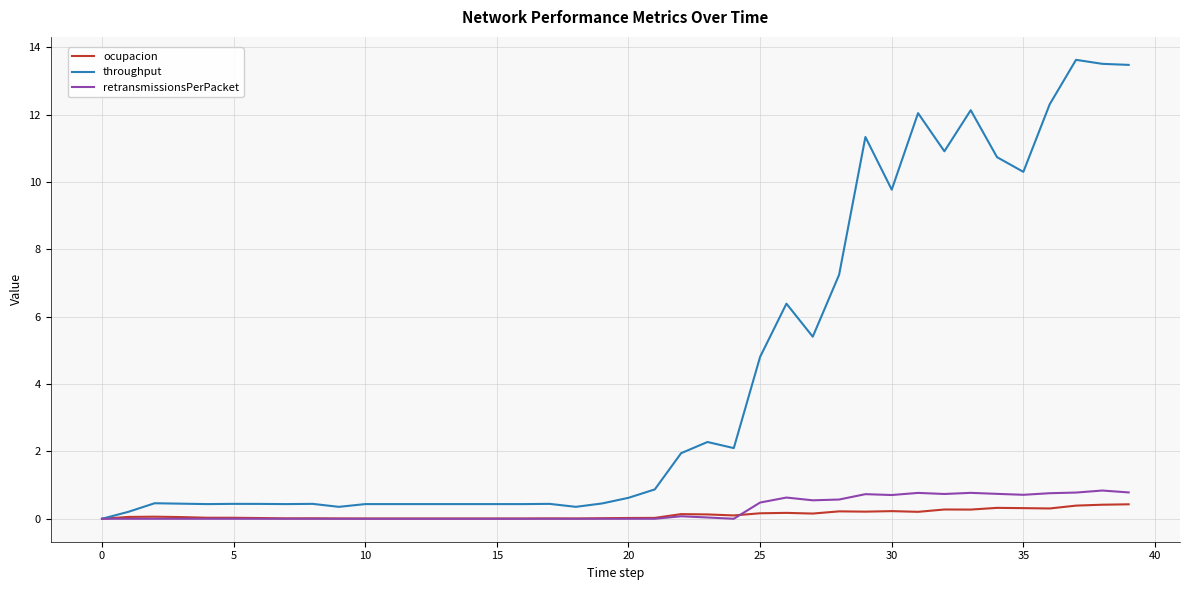

How many values in throughput are above zero?

39